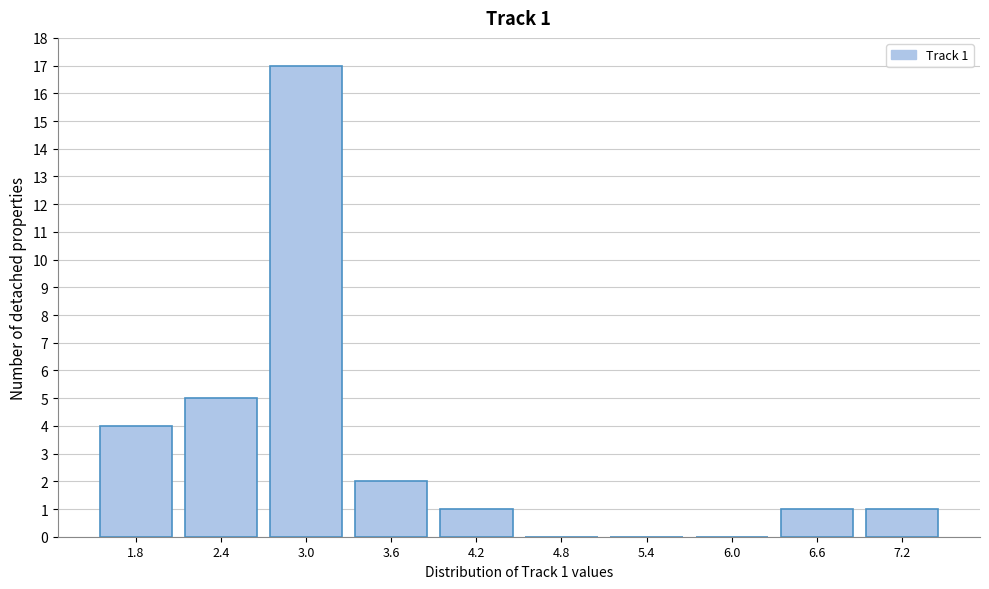

Reading left to right, extract all data points from this chart.

1.8=4	2.4=5	3.0=17	3.6=2	4.2=1	4.8=0	5.4=0	6.0=0	6.6=1	7.2=1